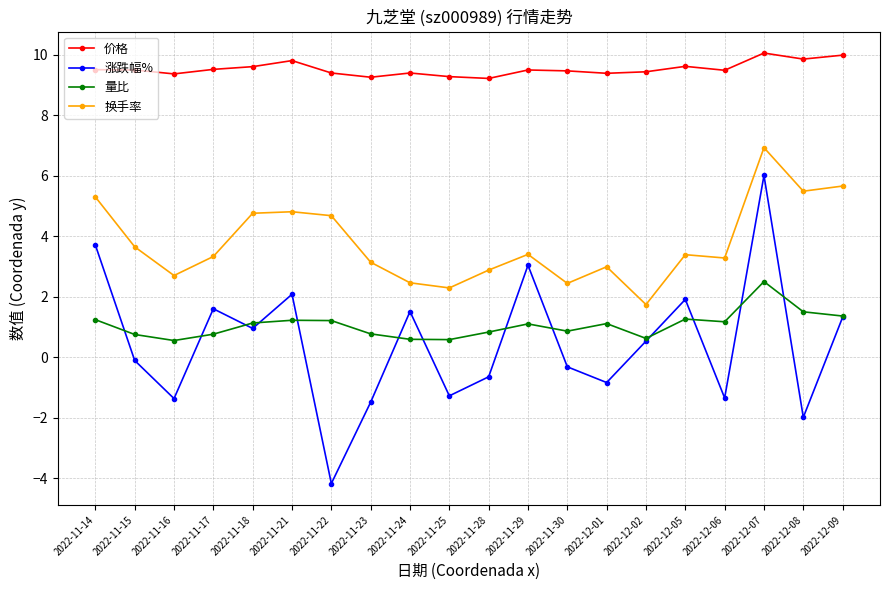

At which category is the sum across all series the highest?

2022-12-07